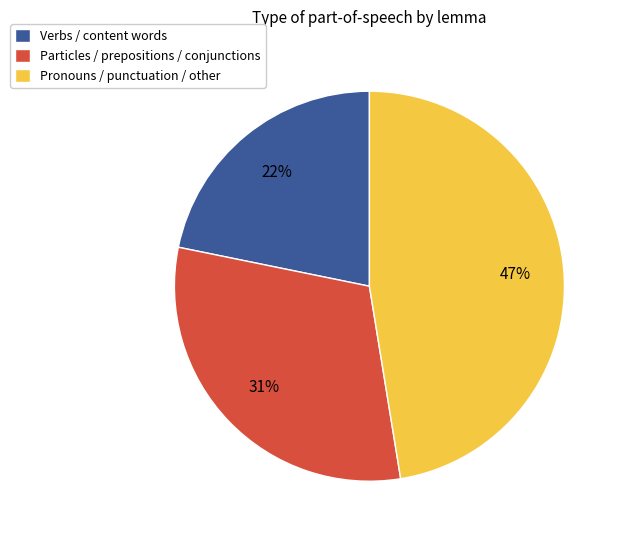

How many slices are in this pie chart?

3